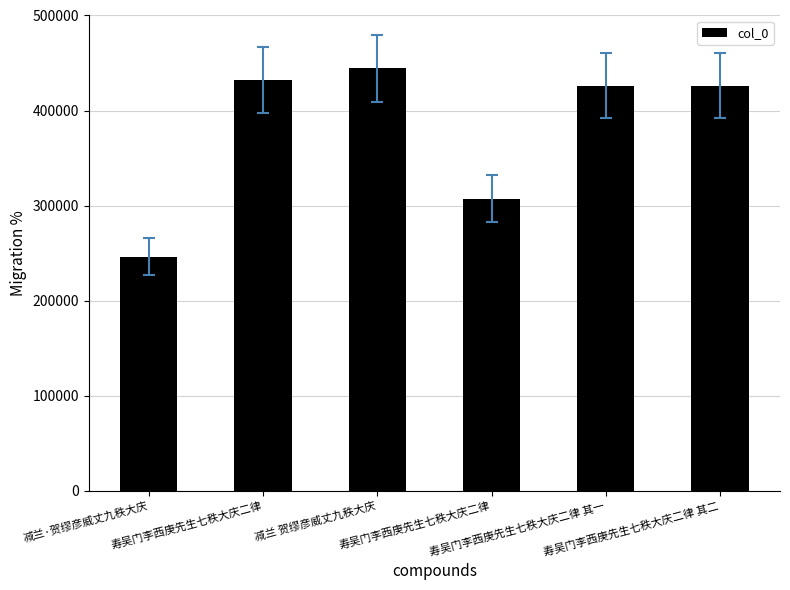

Is it true that the value at 寿吴门李西庚先生七秩大庆二律 其一 is 426333?

True